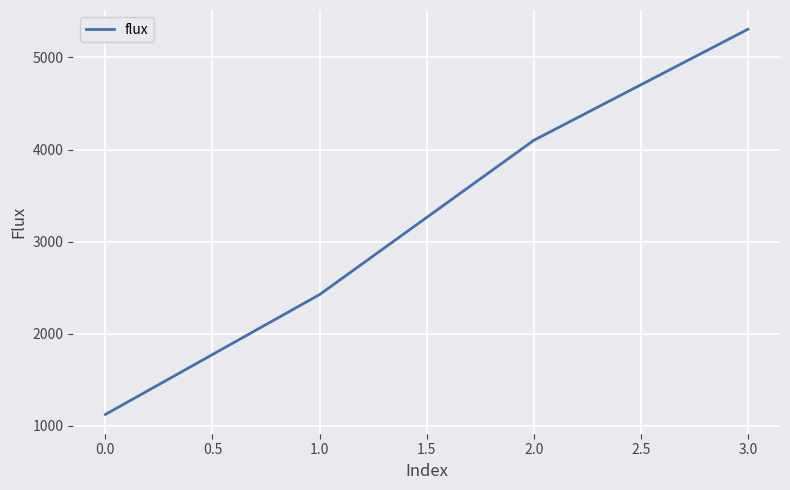

What is the difference between the maximum and minimum values?

4182.3